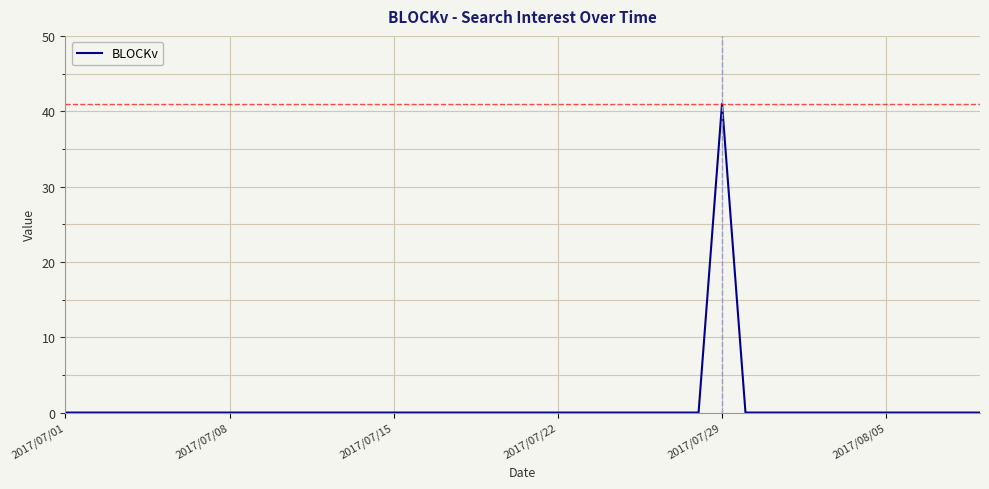

What is the greatest value displayed?

41